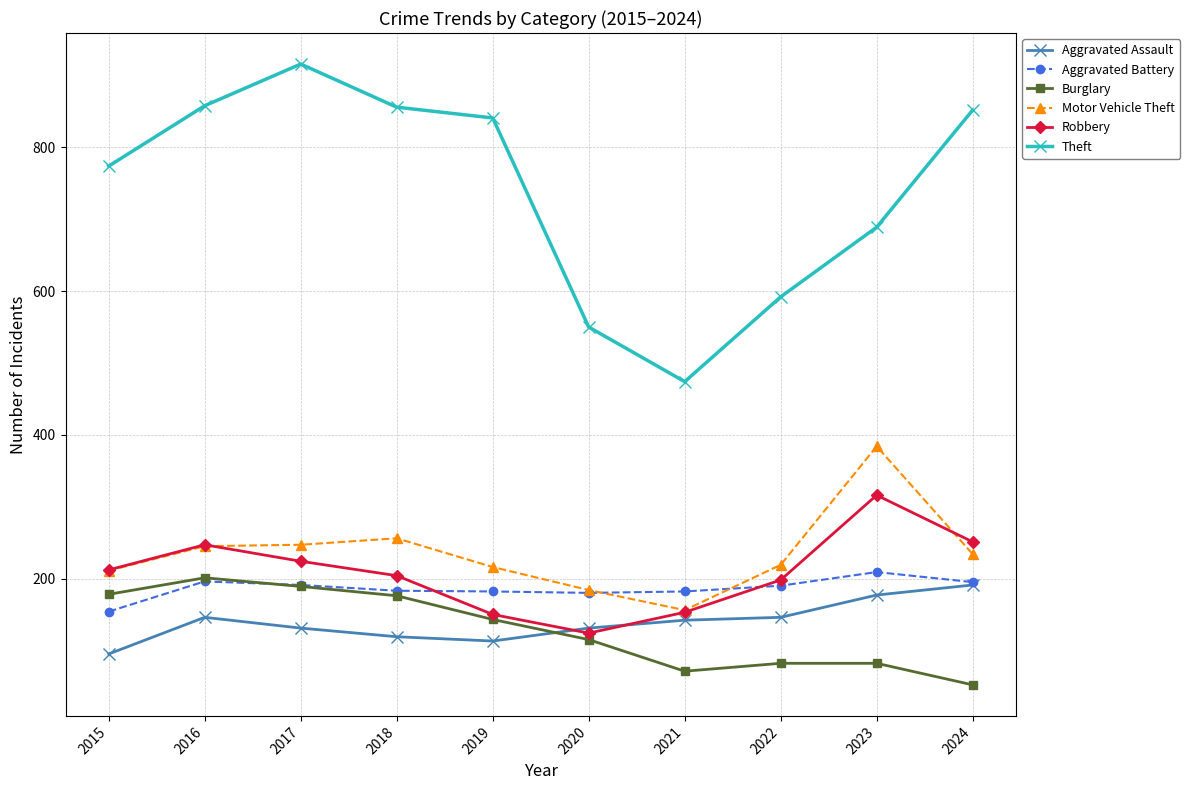

At which category does the chart reach its peak across all series?

2017